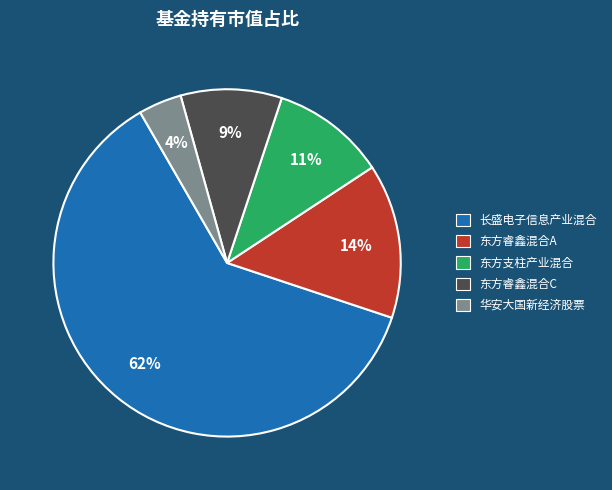

To the nearest percent, what is the difference between the largest and smallest slice percentages?

58%